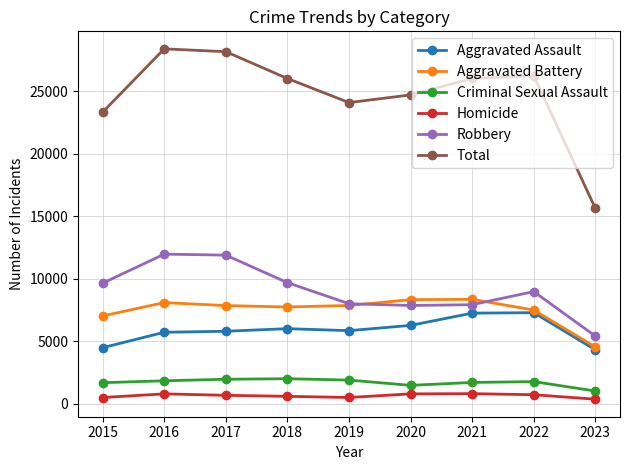

The value of Homicide at 2023 is 360. True or false?

True